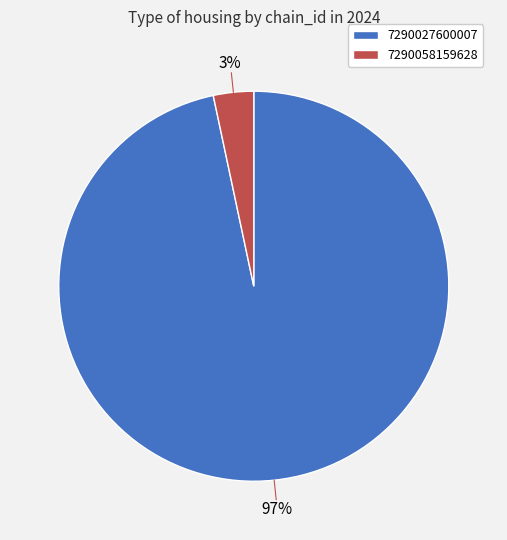

How many slices are in this pie chart?

2